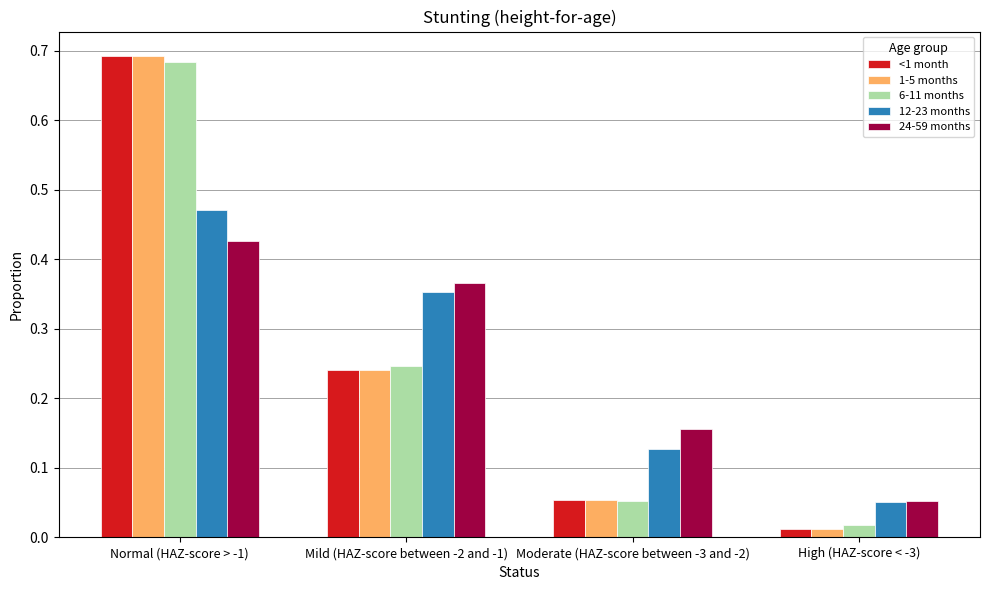

What is the difference between the maximum and second lowest values in the 12-23 months series?

0.3